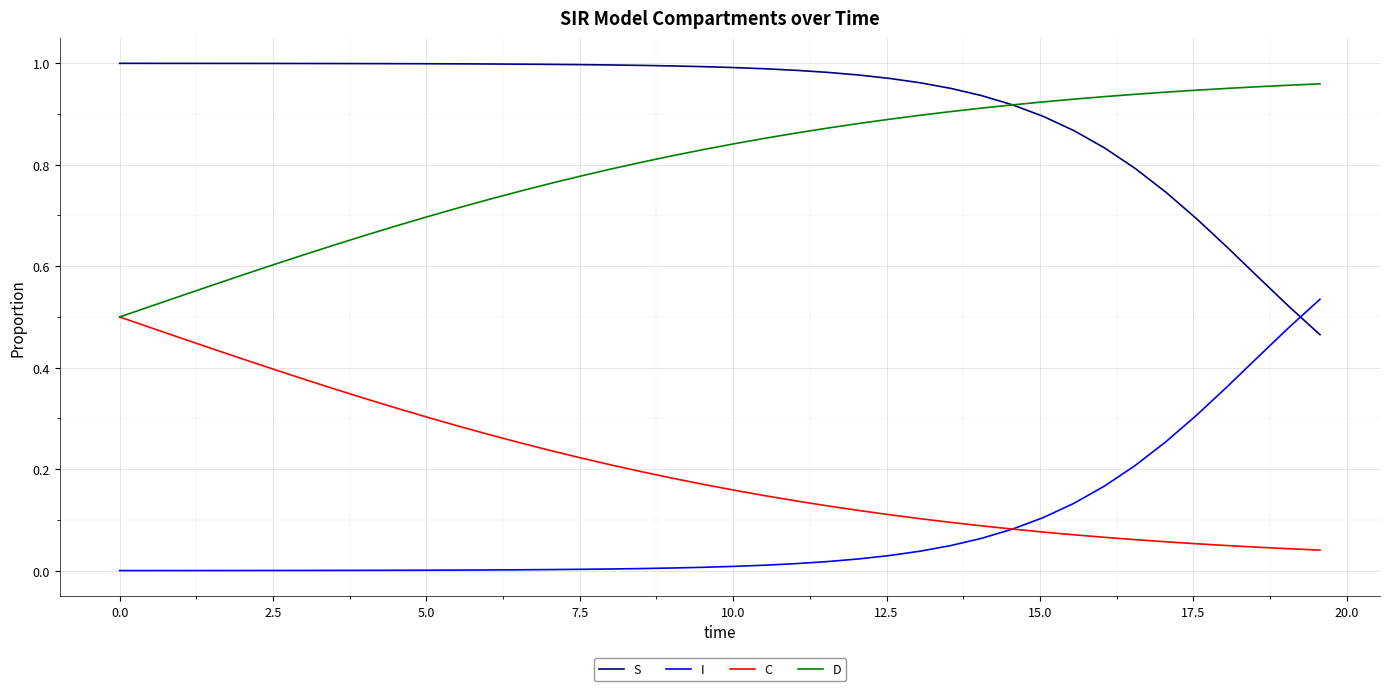

True or false: I and D intersect in this chart.

False